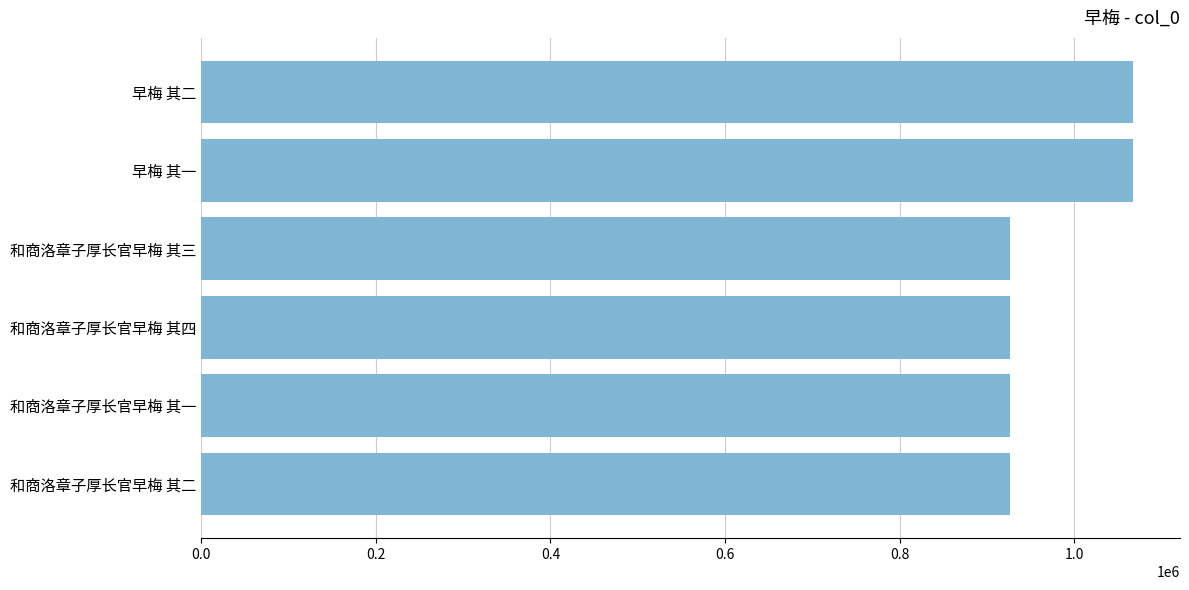

Is it true that the value at 早梅 其二 is 1443486?

False